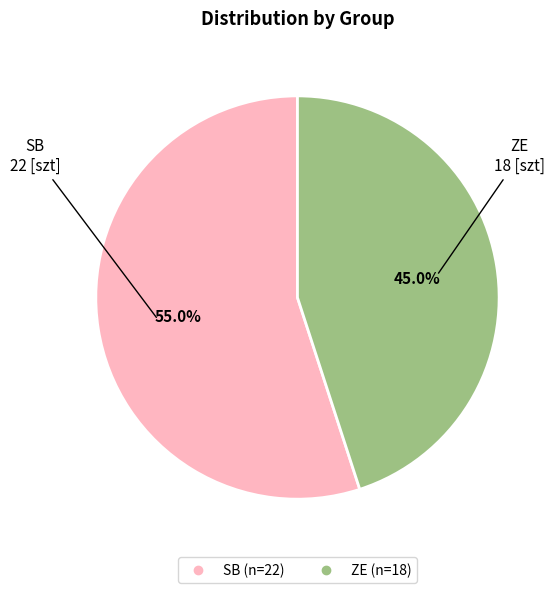

To the nearest percent, what is the difference between the ZE and SB slice percentages?

10%